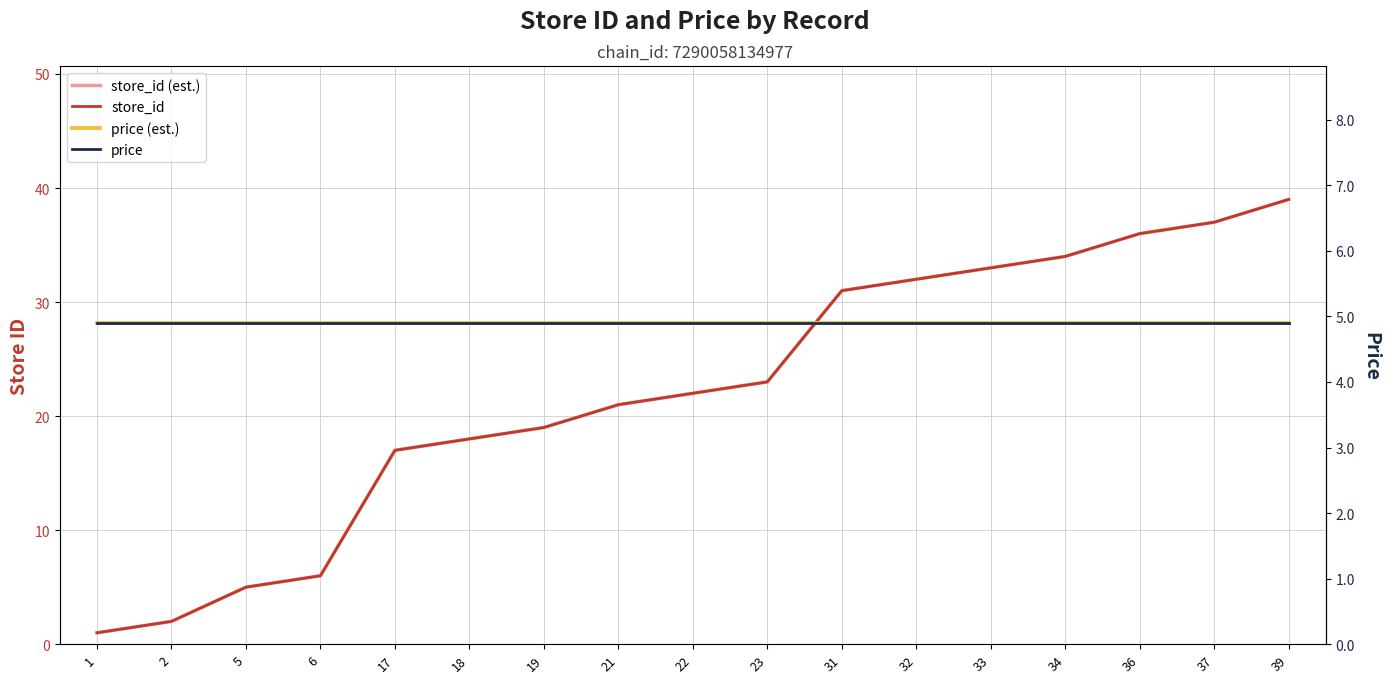

How many intersections are there between price (est.) and store_id (est.)?

1